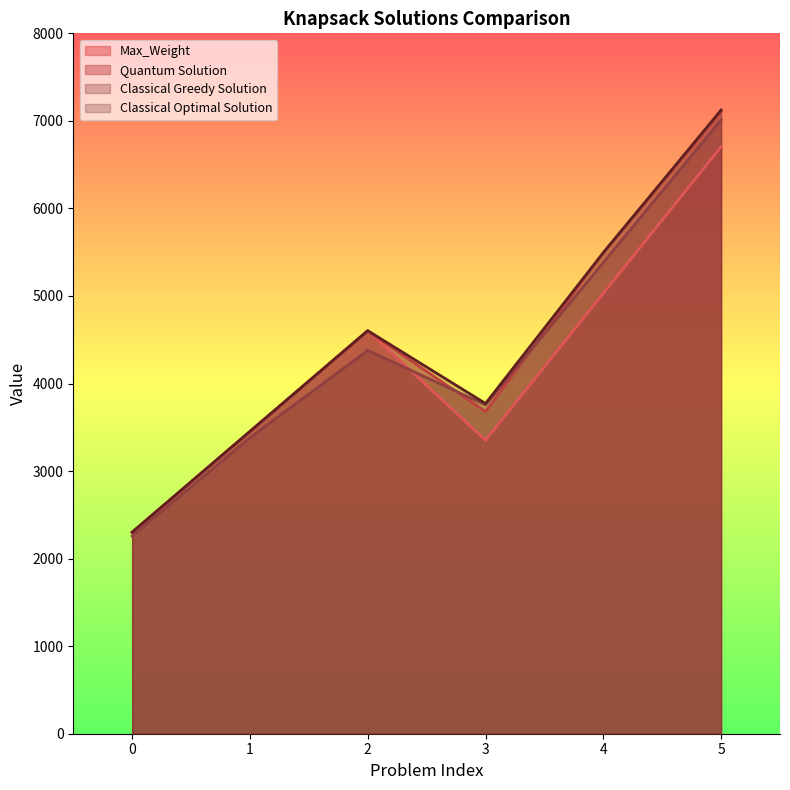

What is the smallest value displayed?

2258